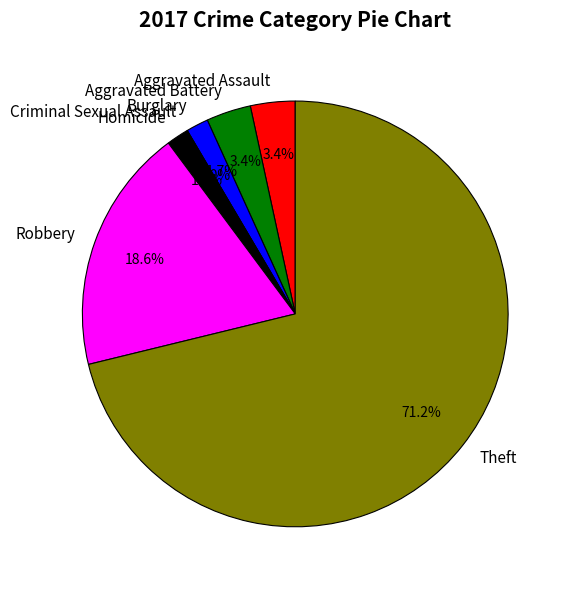

Between Aggravated Assault and Theft, which is larger?

Theft